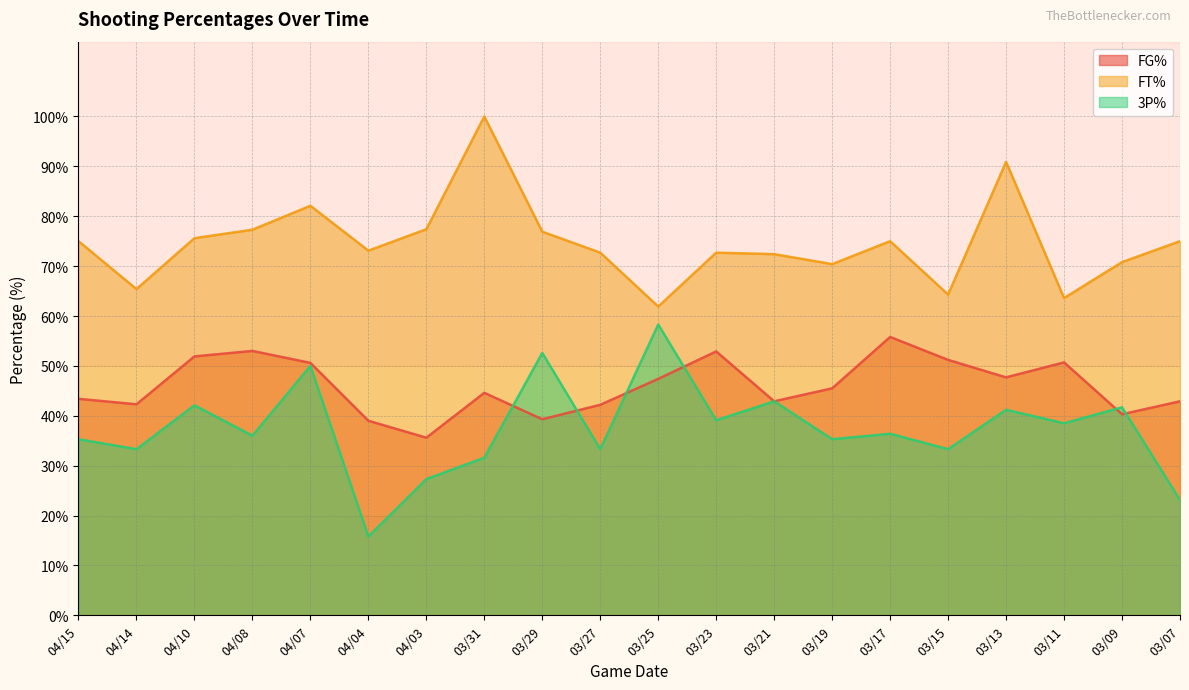

How many interior local valleys does the FG% series have?

6